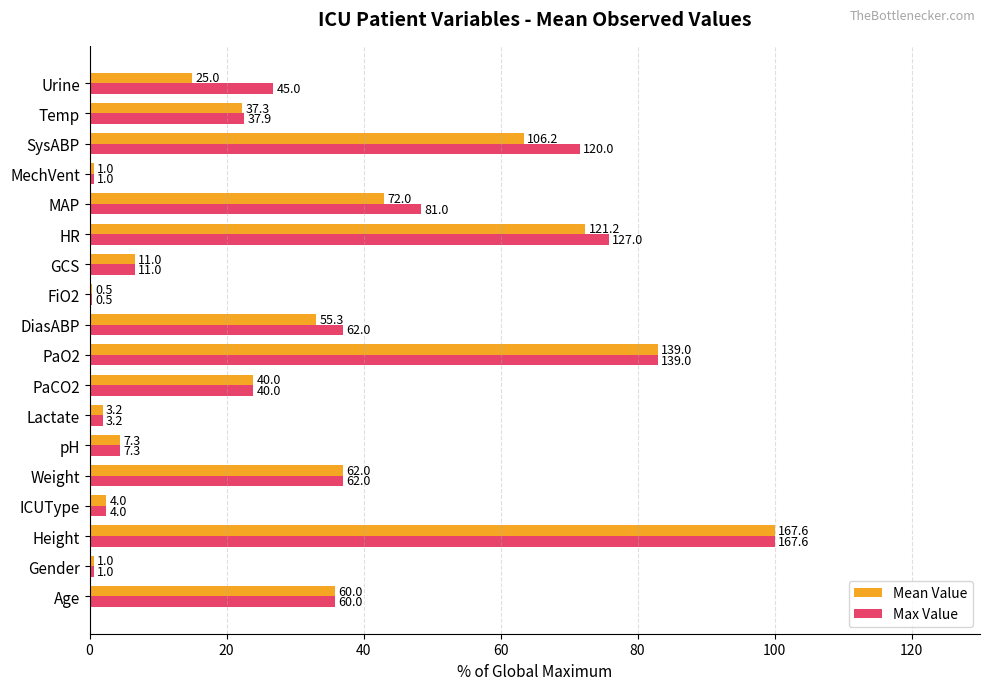

What are all the series names shown in the legend?

Mean Value, Max Value